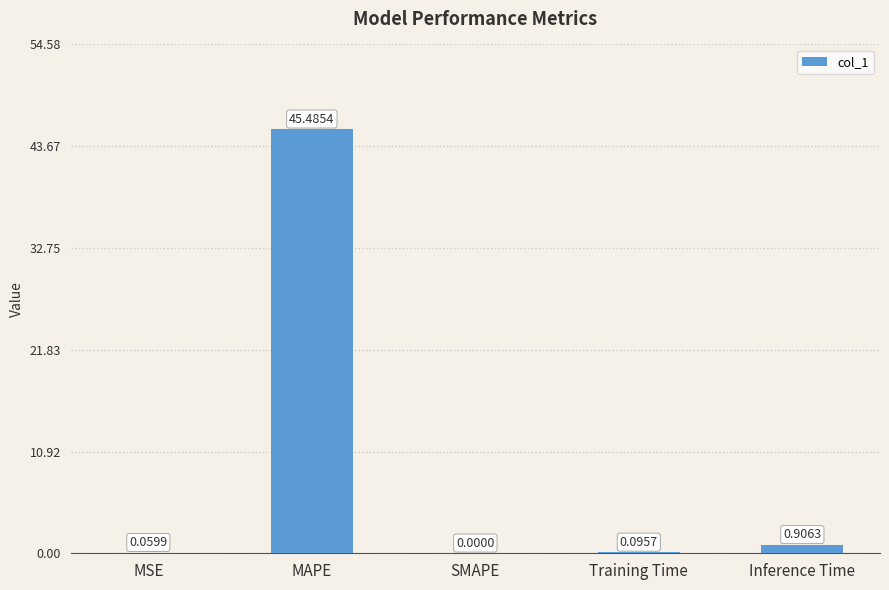

What is the sum of all values?

46.5